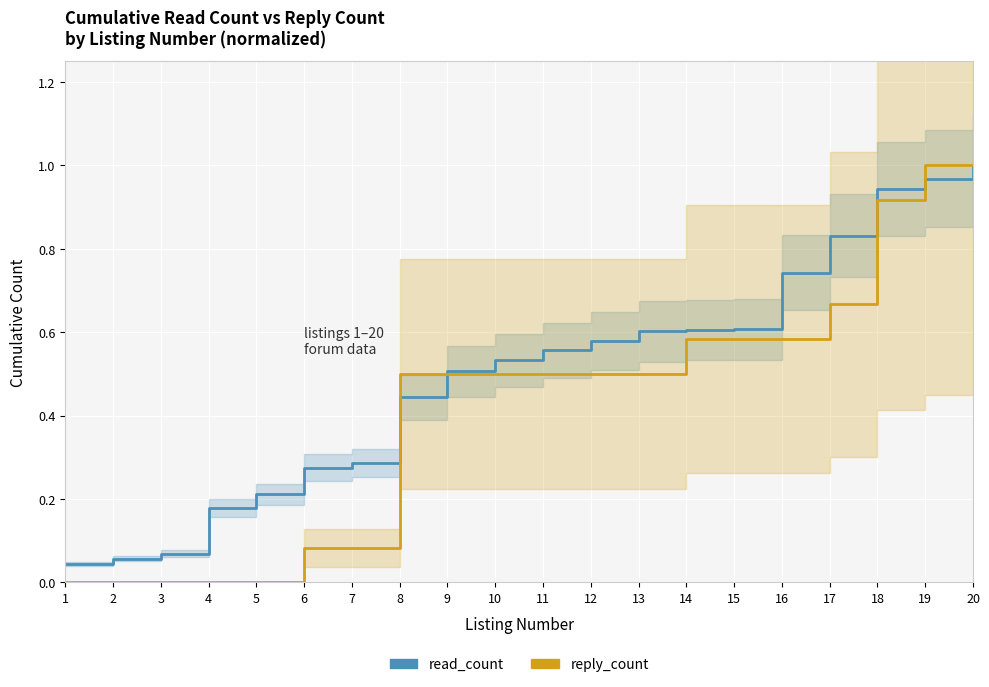

The reply_count series shows 0.6 at 18. True or false?

False